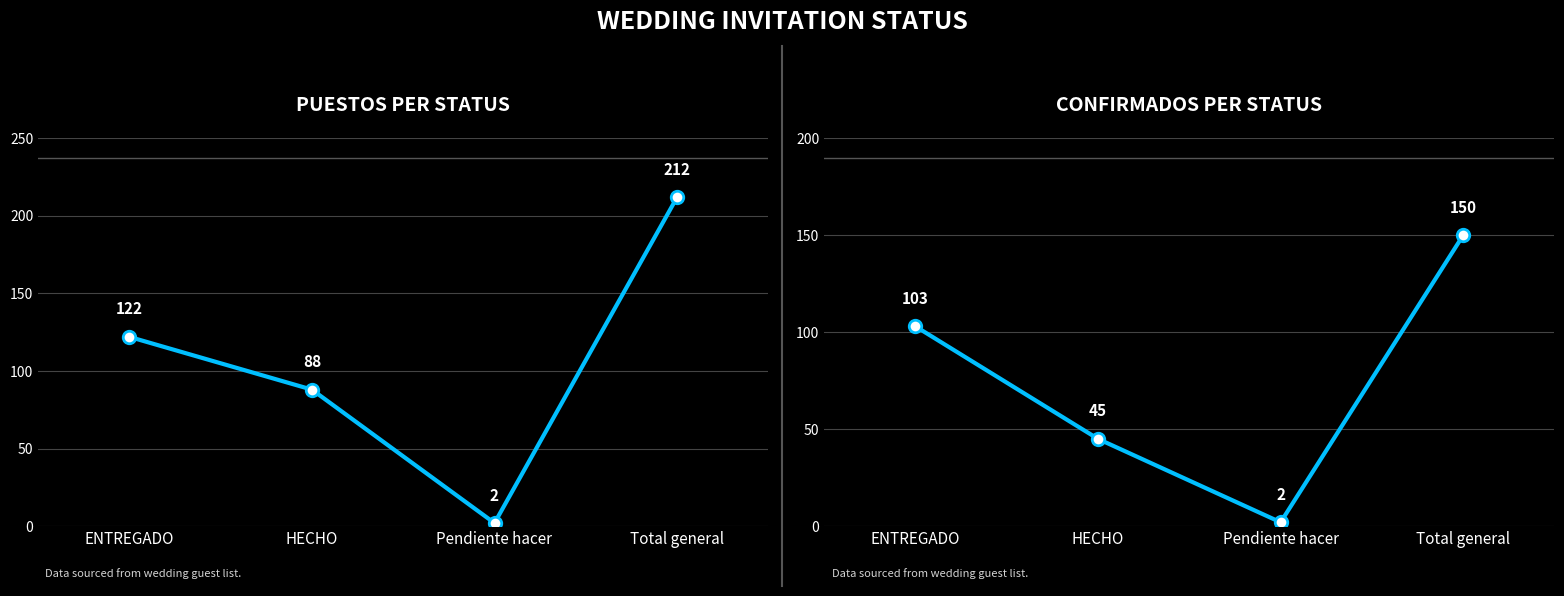

Is the value of Suma de Confirmados at Total general greater than the value of Suma de Puestos at Total general?

No